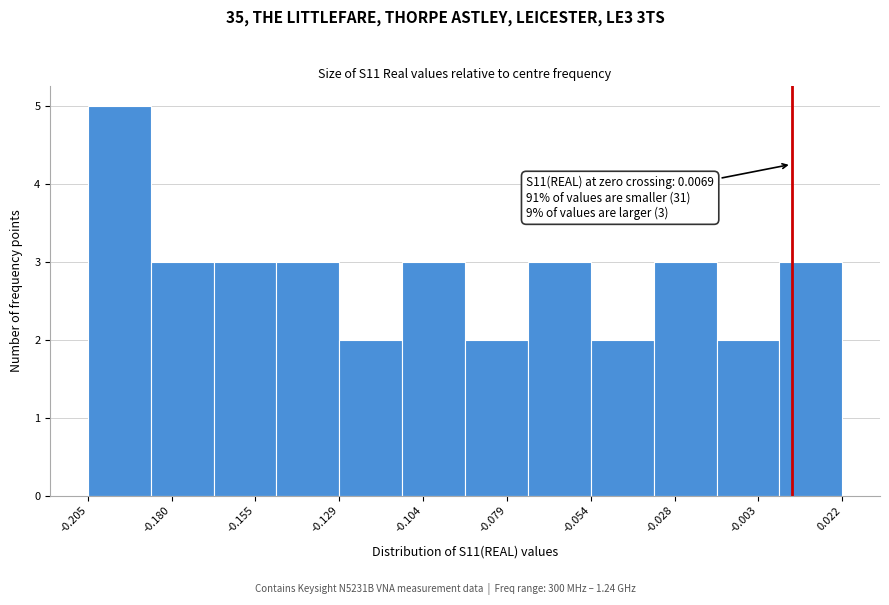

Read against the x-axis, roughly where is the centre of the tallest bar?

-0.195